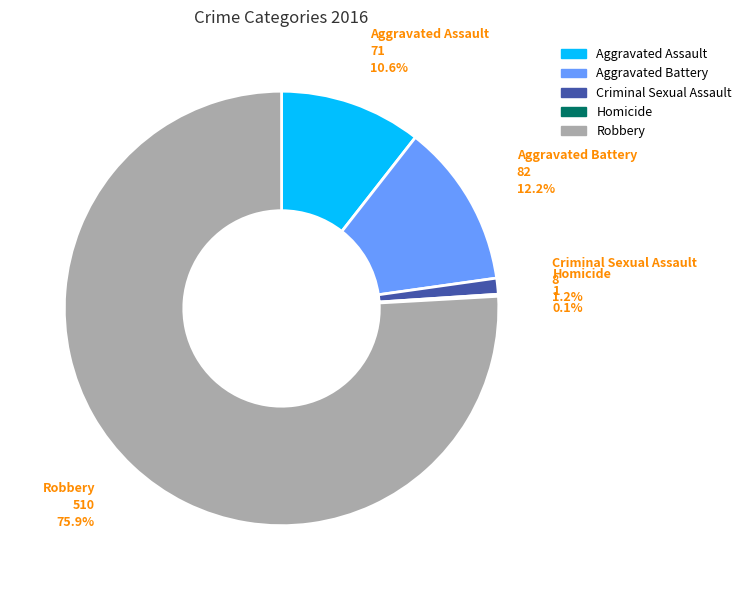

Which has a higher value, Aggravated Battery or Aggravated Assault?

Aggravated Battery